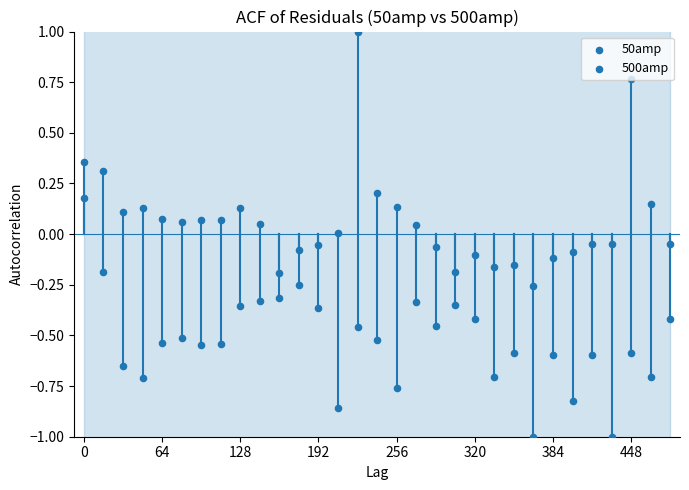

What are all the series names shown in the legend?

50amp, 500amp